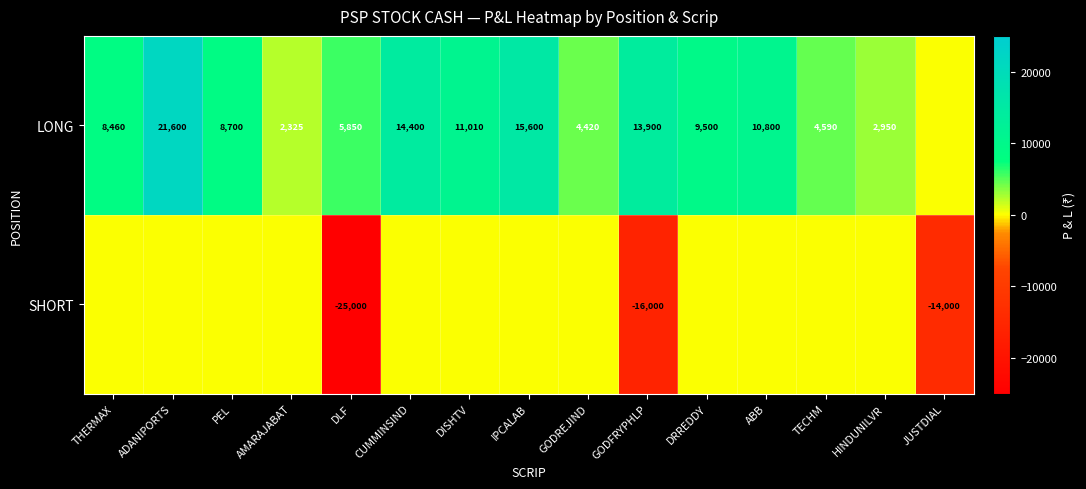

The value of LONG at GODFRYPHLP is 13900. True or false?

True